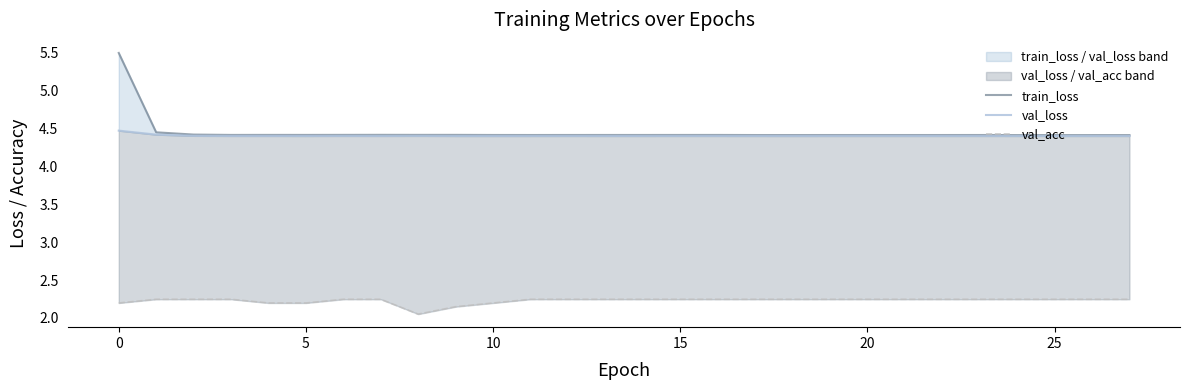

Which series has the widest spread of values?

train_loss